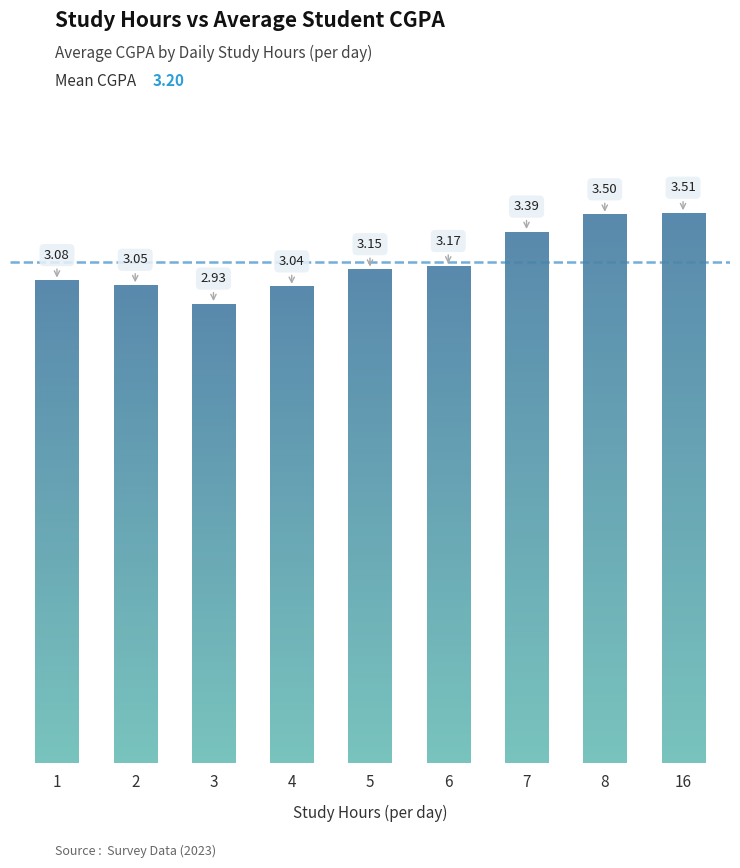

At which label does the data first exceed 3?

1